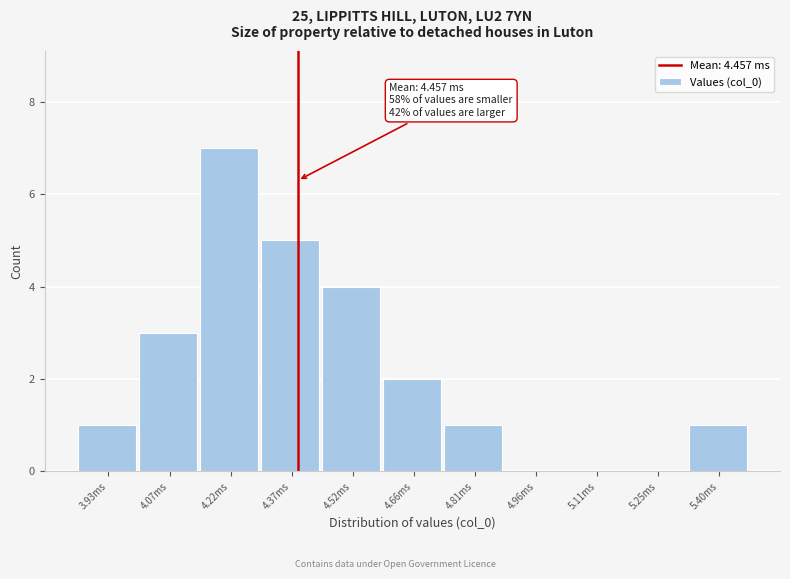

Reading left to right, transcribe all the data shown in this chart.

3.93ms=1	4.07ms=3	4.22ms=7	4.37ms=5	4.52ms=4	4.66ms=2	4.81ms=1	4.96ms=0	5.11ms=0	5.25ms=0	5.40ms=1